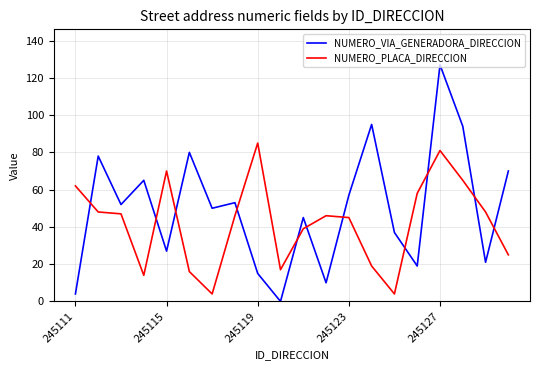

Which series has the widest spread of values?

NUMERO_VIA_GENERADORA_DIRECCION